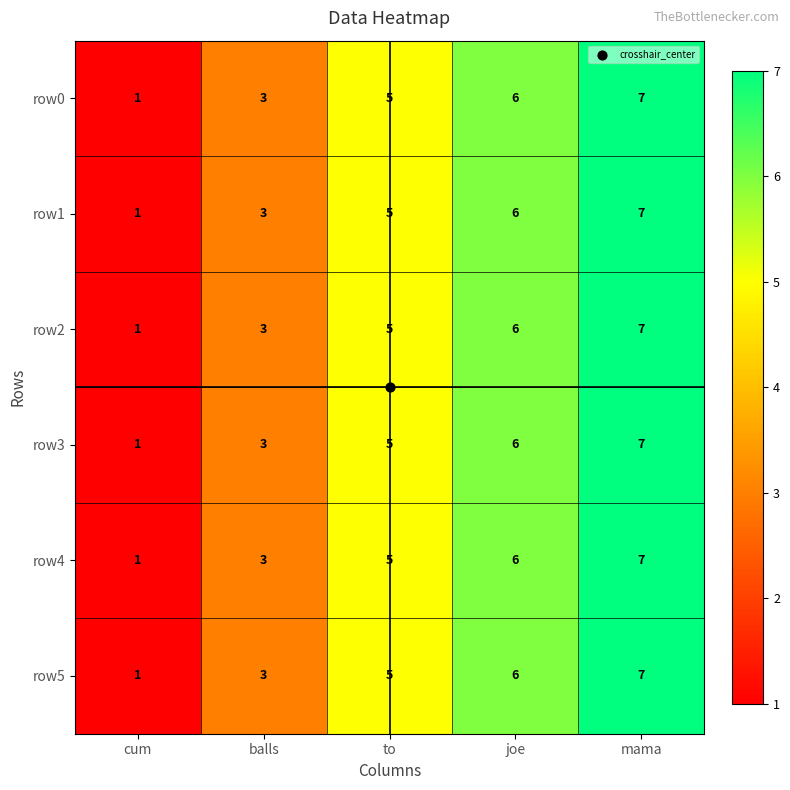

Is the value of row0 at balls greater than the value of row5 at joe?

No